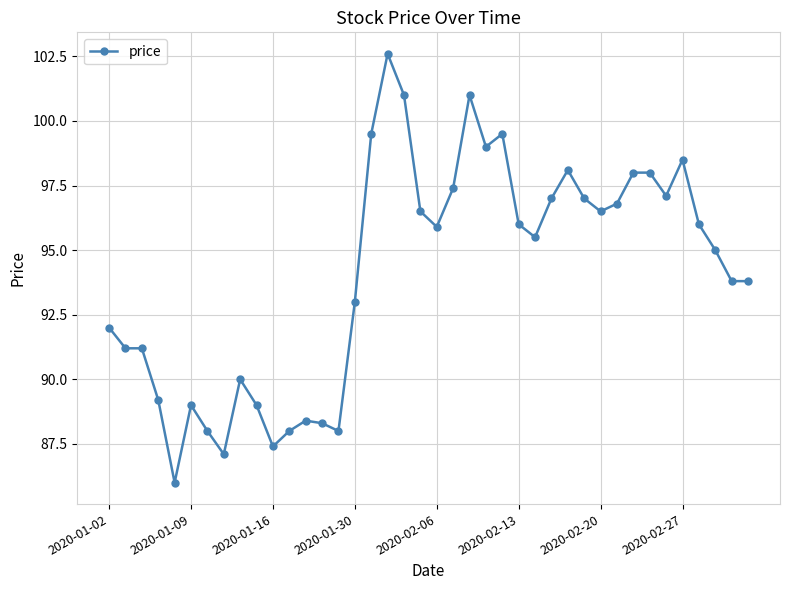

What is the smallest value displayed?

86.0